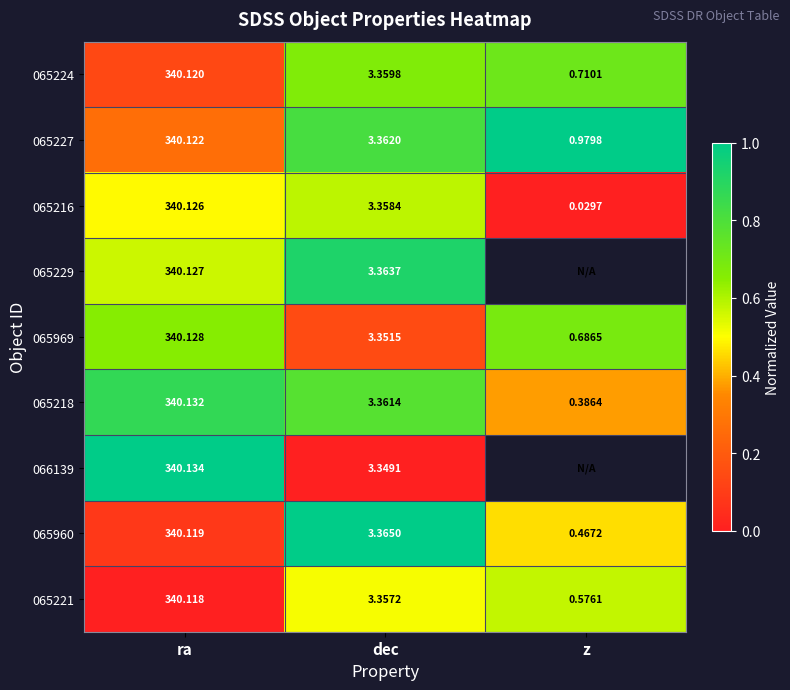

List the labels in order of 065221 value, largest first.

ra, dec, z